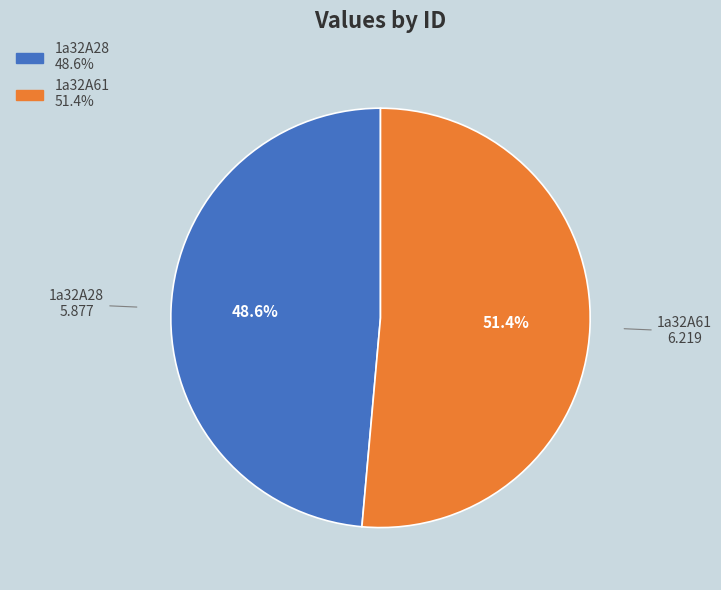

Do 1a32A61 and 1a32A28 together represent more than half of the pie?

Yes